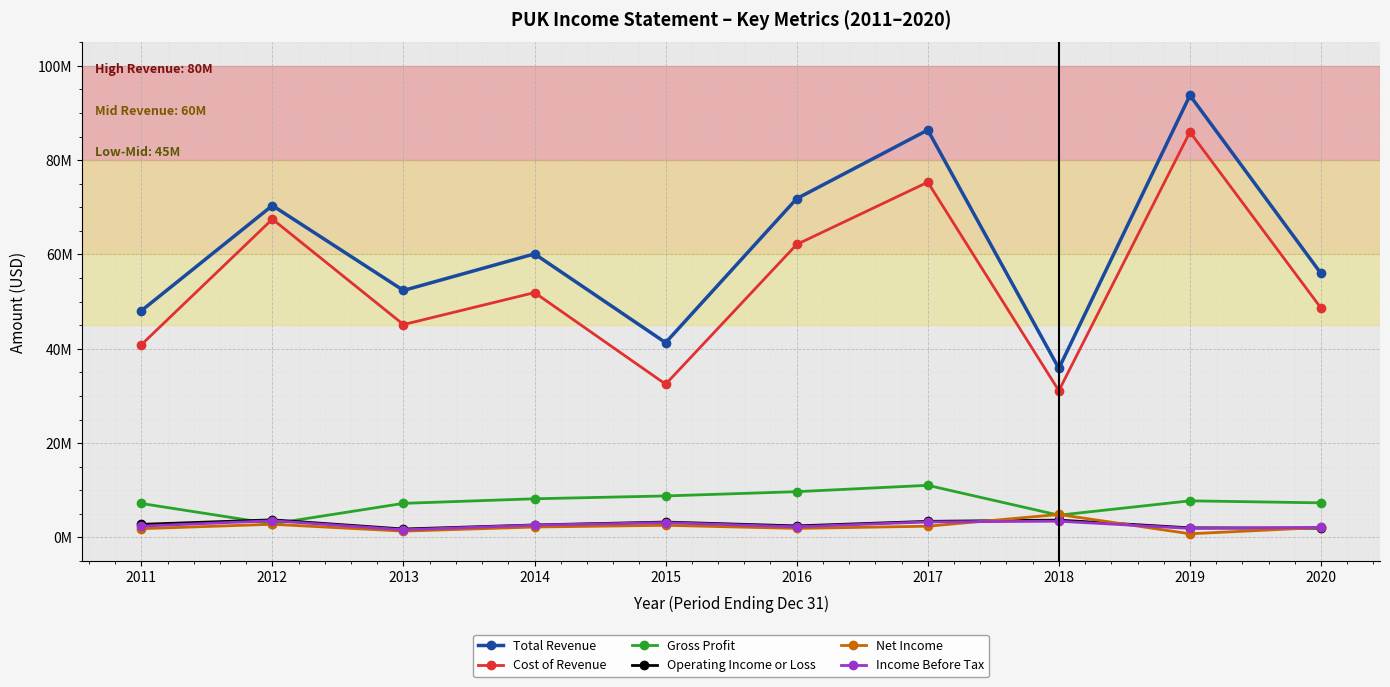

What are all the series names shown in the legend?

Total Revenue, Cost of Revenue, Gross Profit, Operating Income or Loss, Net Income, Income Before Tax